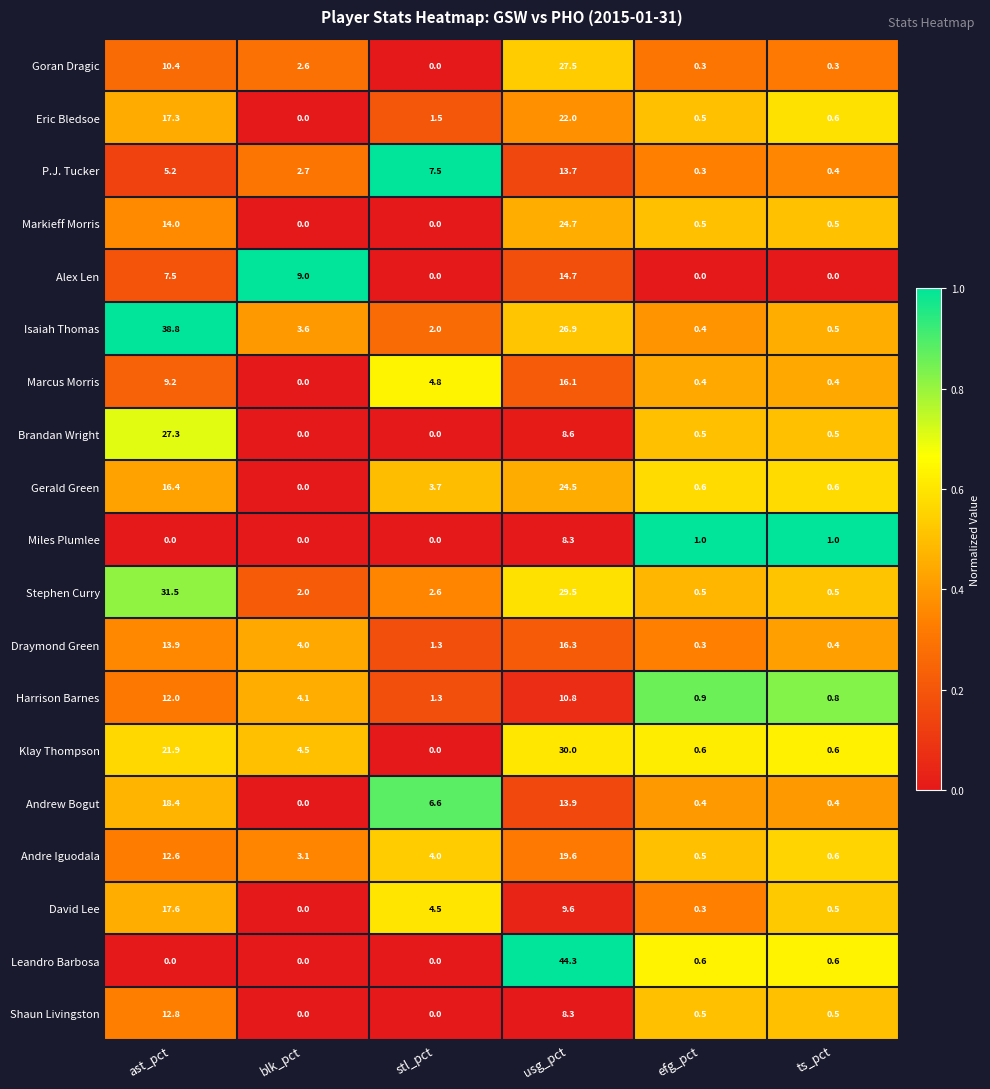

Rank the series by their maximum value, from lowest to highest.

Miles Plumlee, Harrison Barnes, Shaun Livingston, P.J. Tucker, Alex Len, Marcus Morris, Draymond Green, David Lee, Andrew Bogut, Andre Iguodala, Eric Bledsoe, Gerald Green, Markieff Morris, Brandan Wright, Goran Dragic, Klay Thompson, Stephen Curry, Isaiah Thomas, Leandro Barbosa